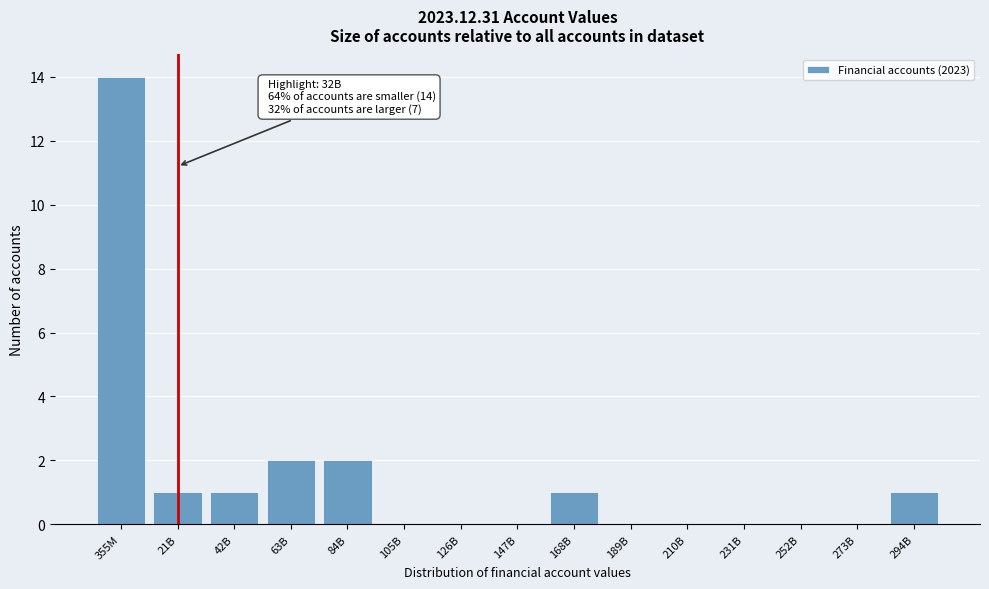

Reading right to left, list all the values displayed in this chart.

294B=1	273B=0	252B=0	231B=0	210B=0	189B=0	168B=1	147B=0	126B=0	105B=0	84B=2	63B=2	42B=1	21B=1	355M=14